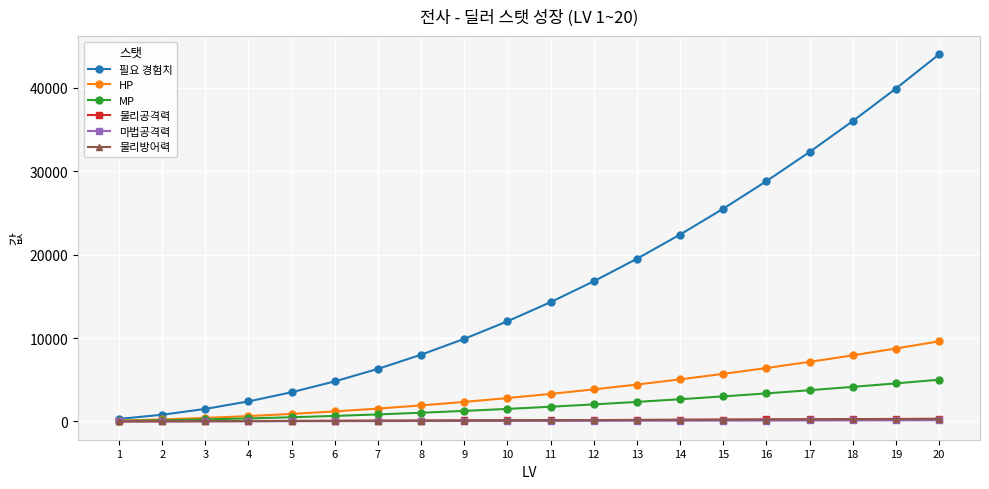

At which category is the sum across all series the highest?

20